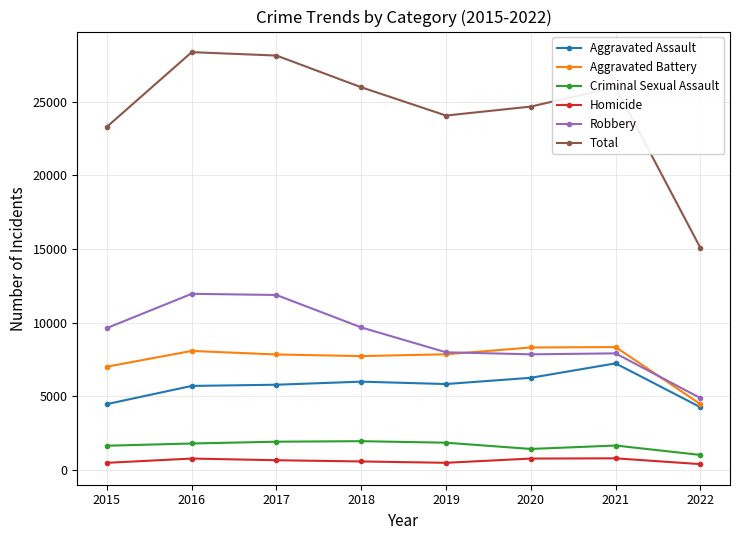

Is it true that Aggravated Assault equals 4480 at 2015?

True